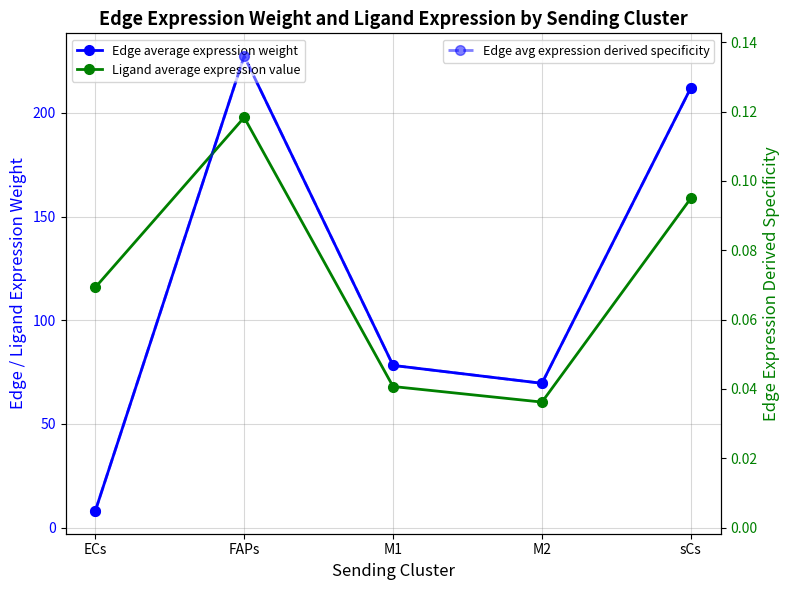

What is the difference between the maximum and second lowest values in the Edge average expression weight series?

157.8